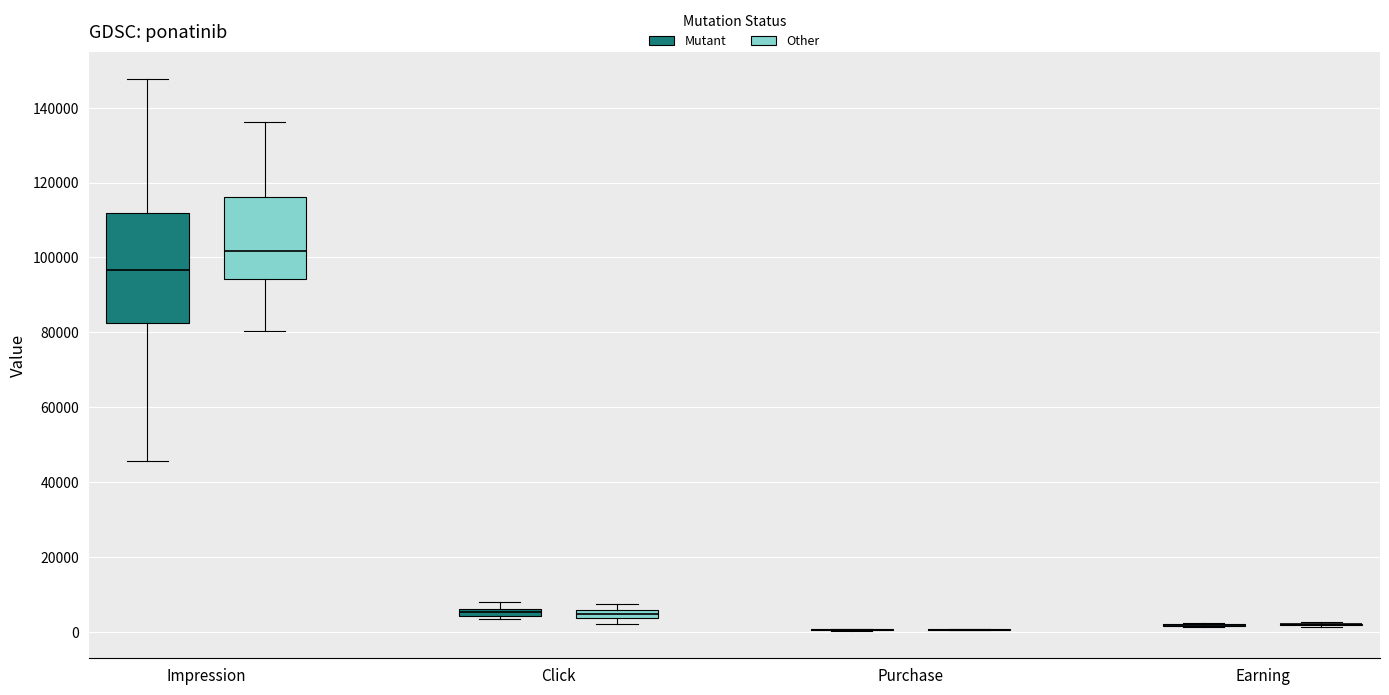

Comparing the boxes themselves (not the whiskers), which one is the tallest?

Impression (Mutant)